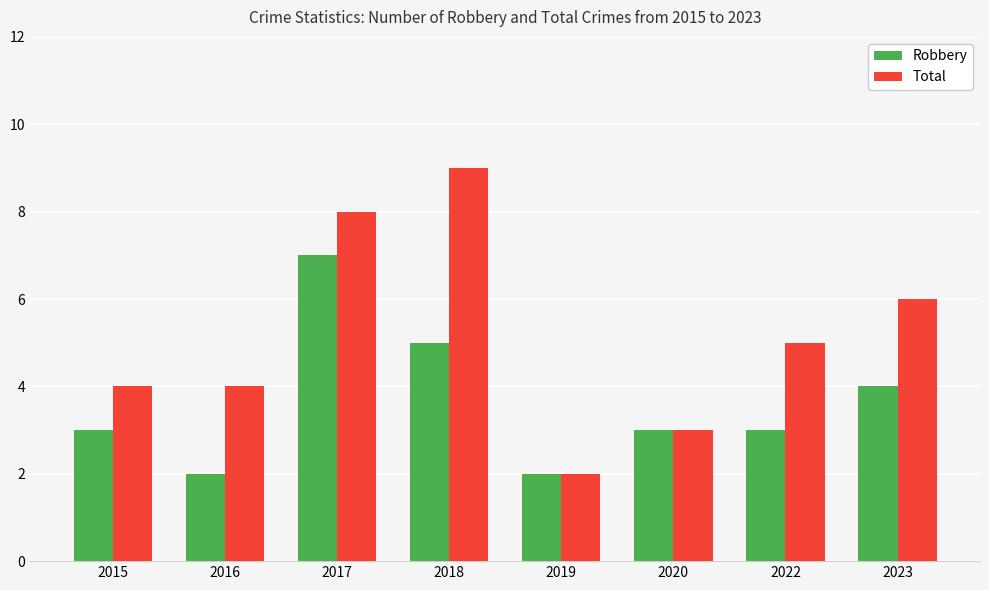

True or false: Robbery has a value of 7 at 2017.

True